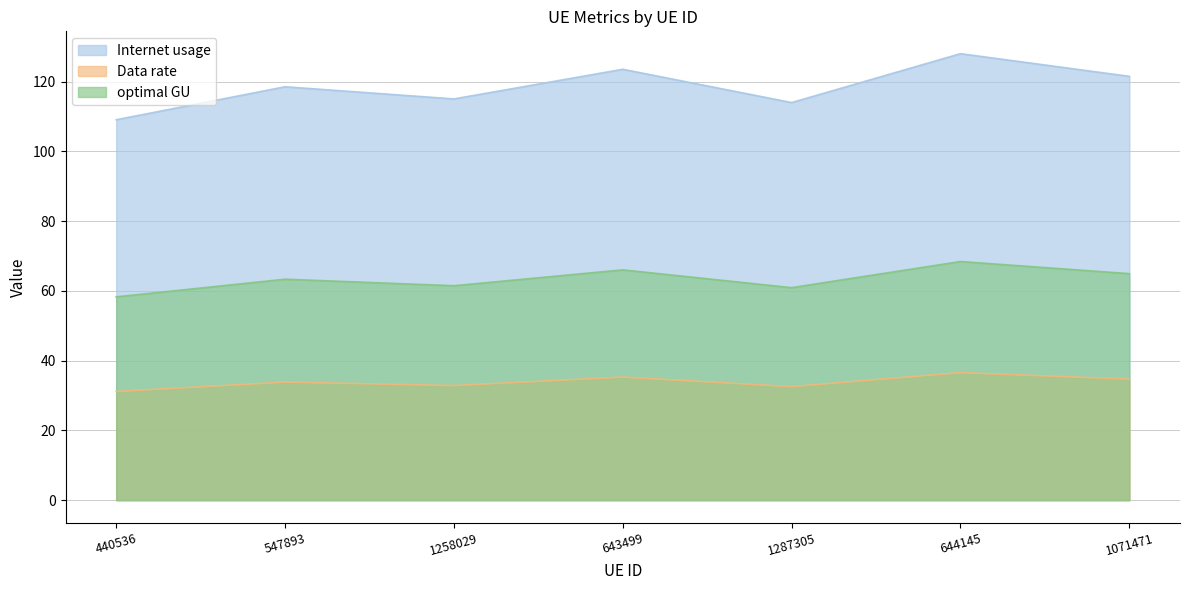

What position from the left is 643499?

4